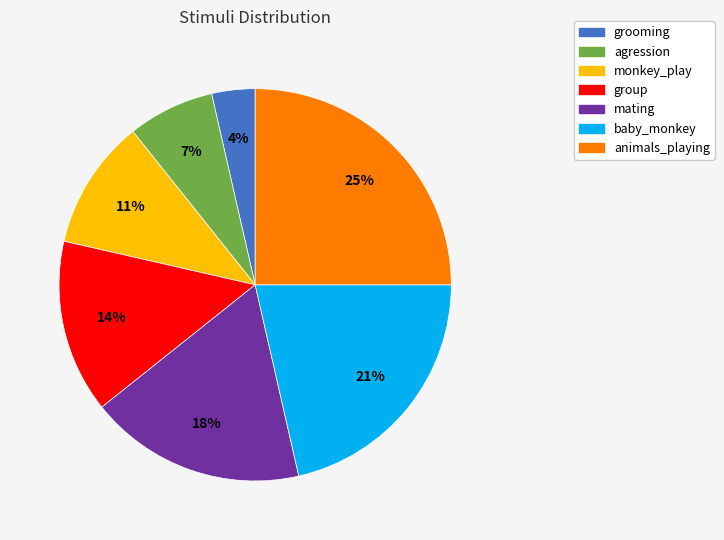

To the nearest percent, what is the average slice percentage?

14%